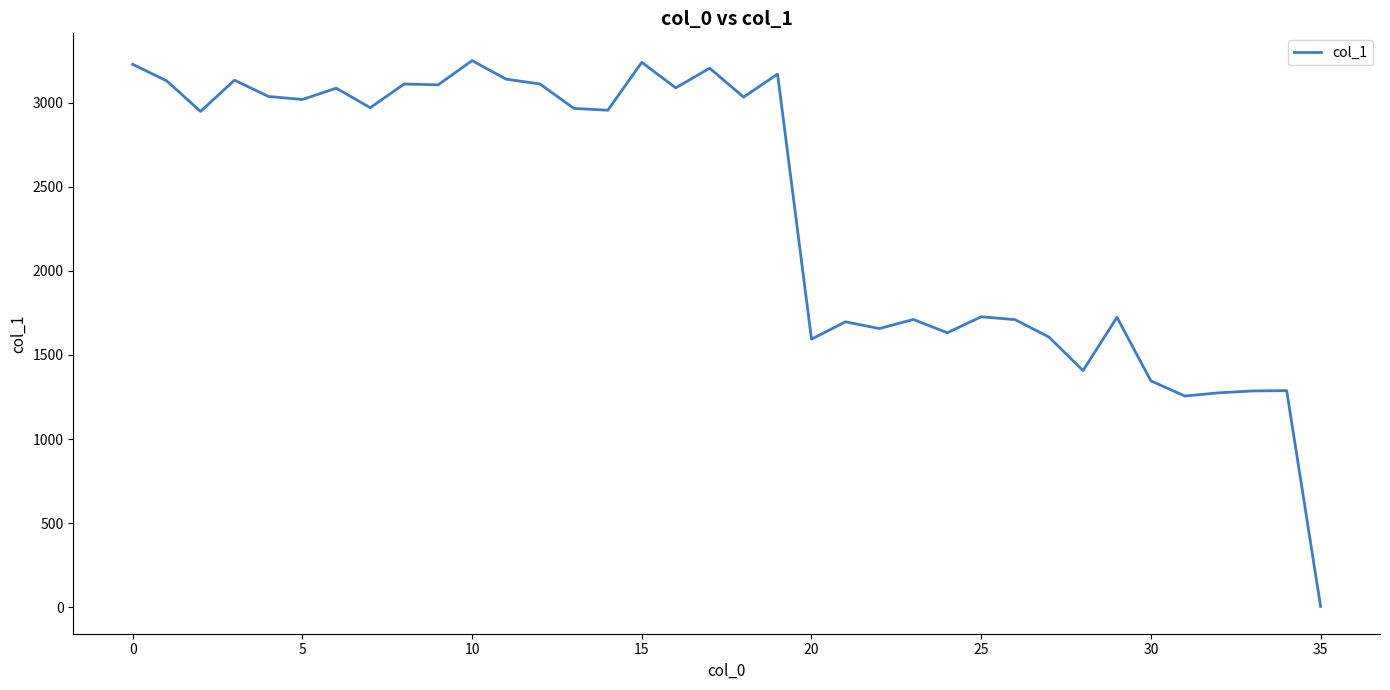

What is the maximum value shown in the chart?

3250